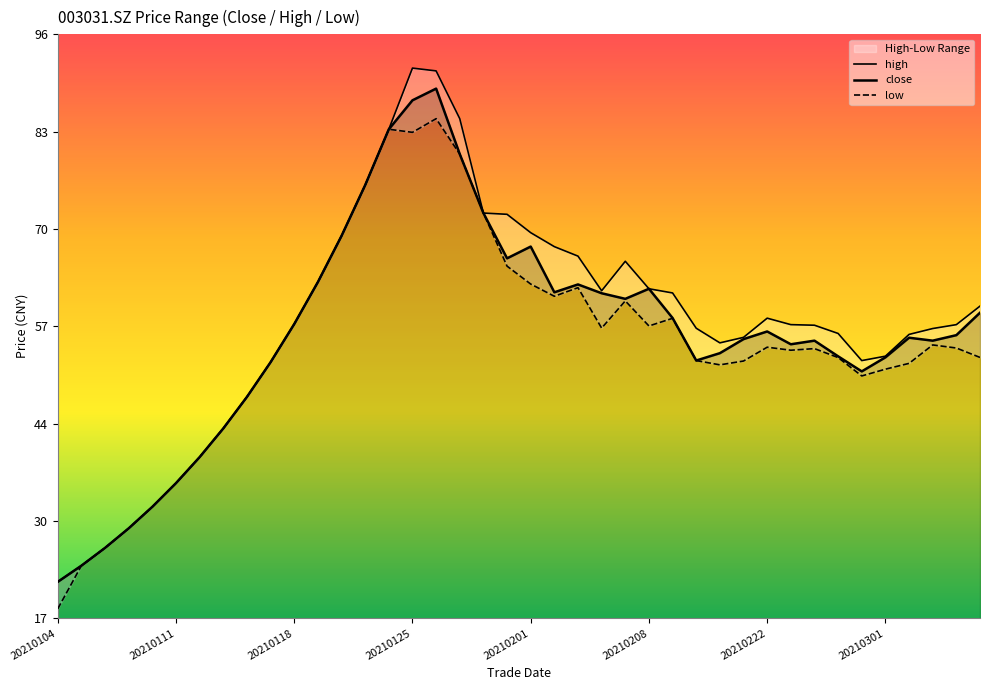

What is the total value across all series at 20210205?

186.3